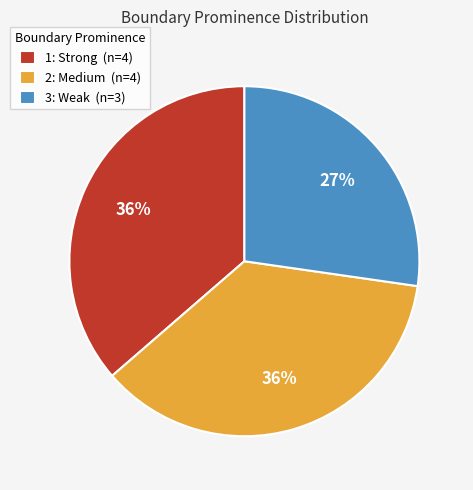

Do 2: Medium and 1: Strong together represent more than half of the pie?

Yes